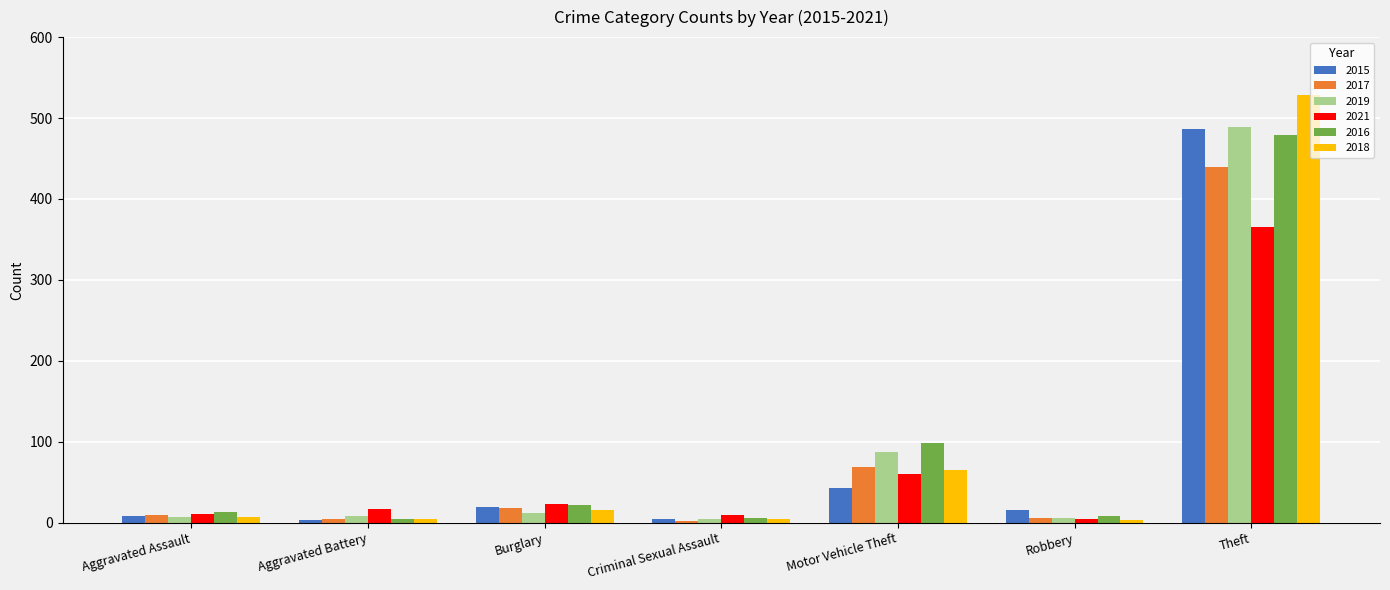

At which category is the sum across all series the highest?

Theft